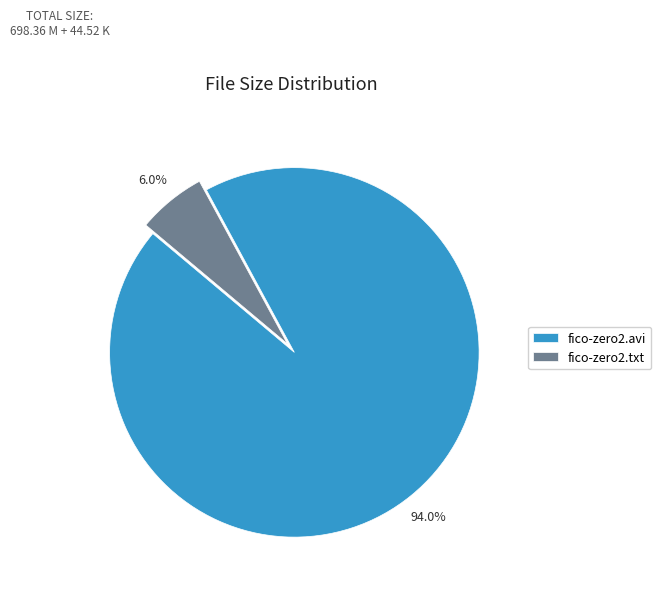

What percentage is the fico-zero2.txt slice, to the nearest percent?

6%